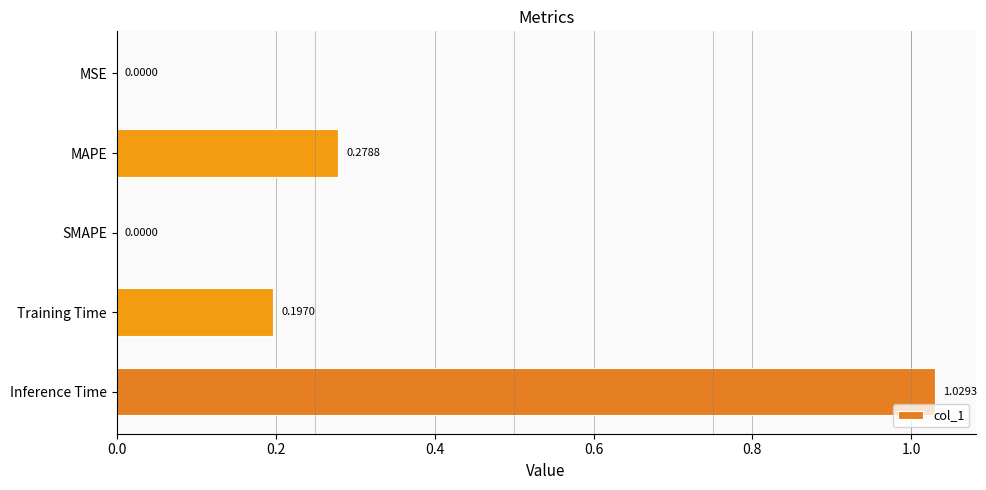

Which has a higher value, MAPE or SMAPE?

MAPE